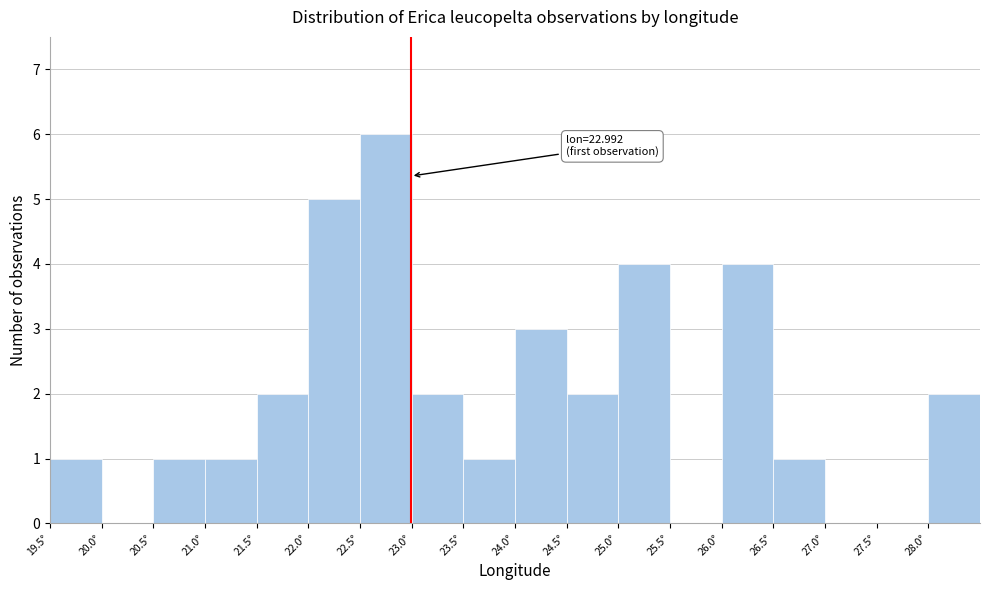

Which range on the x-axis has the tallest bar?

22.5 to 23.0